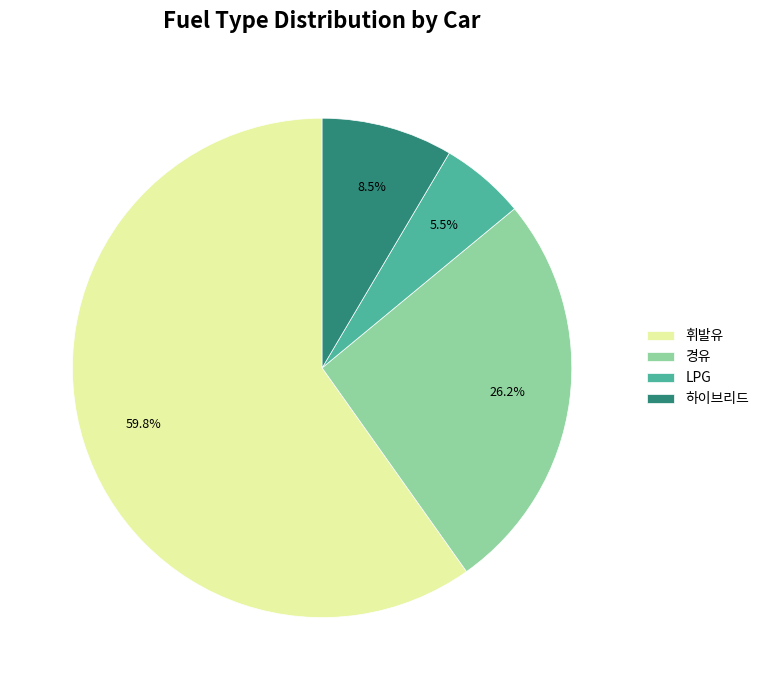

How many slices are in this pie chart?

4